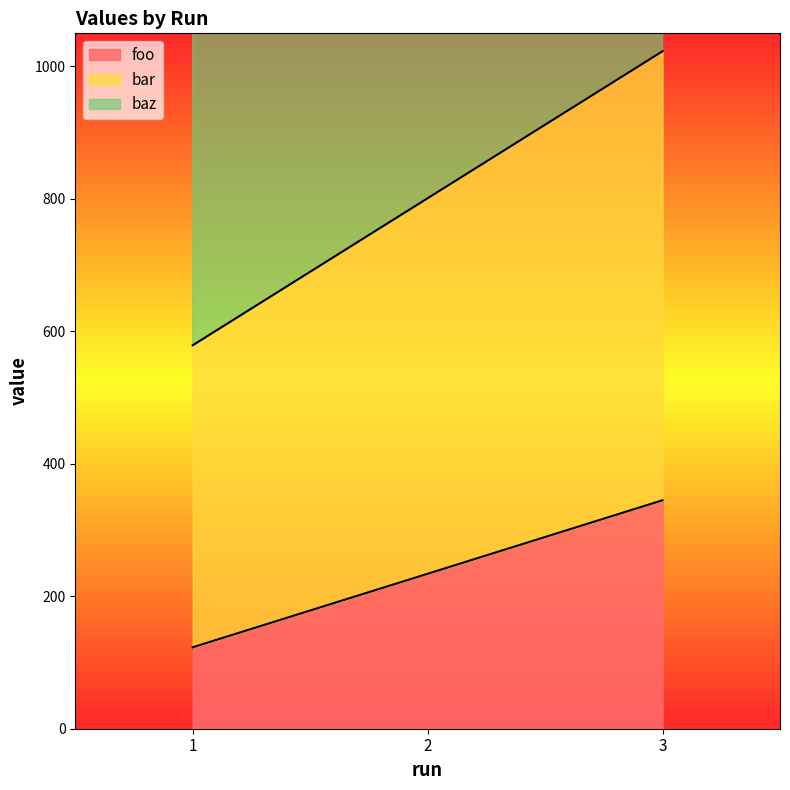

What is the difference between the second highest and minimum values in the foo series?

111